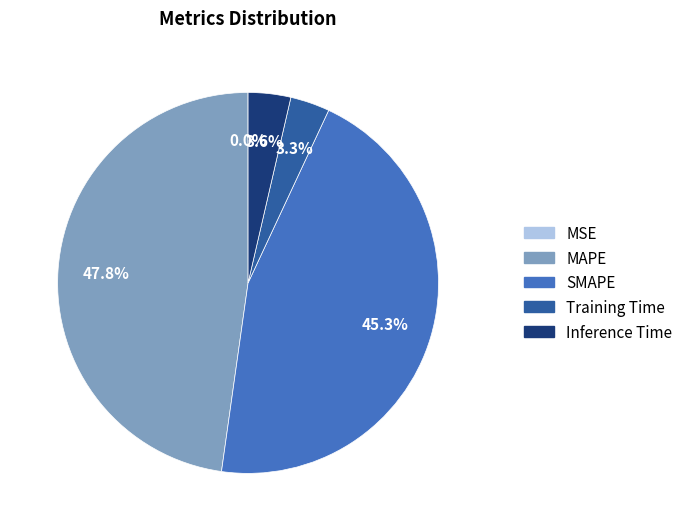

What is the largest slice in the pie chart?

MAPE